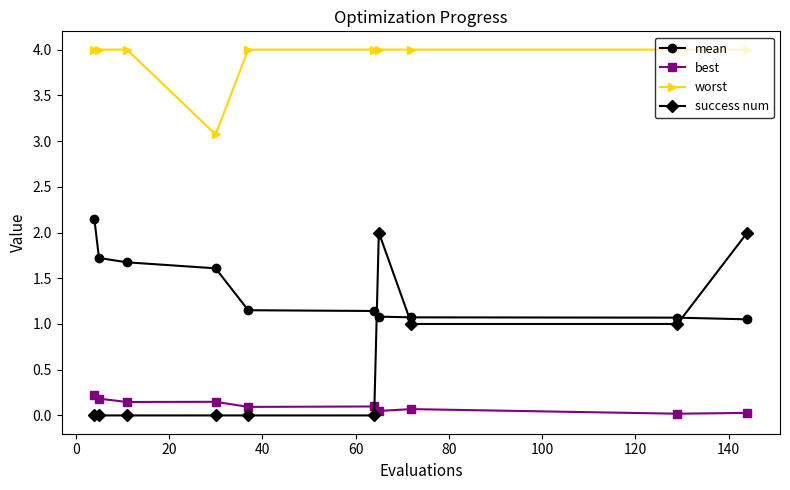

Which series has the largest total across all categories?

worst